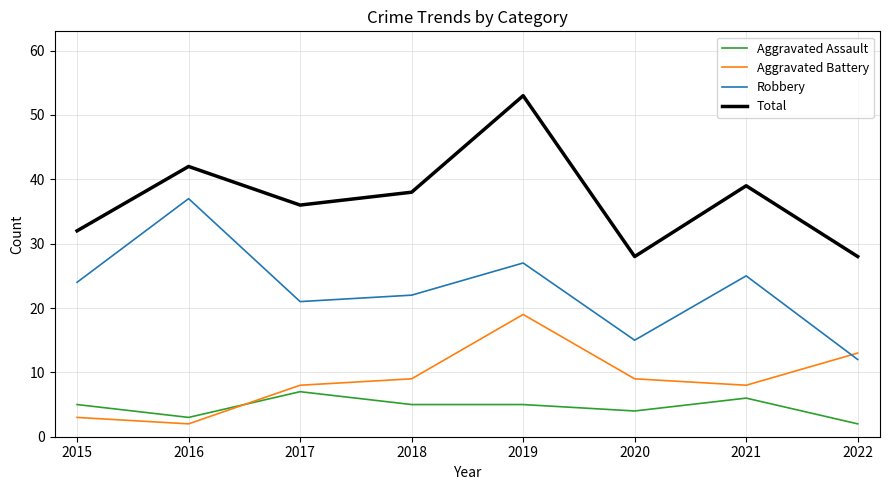

Which series changed the most between 2018 and 2019?

Total